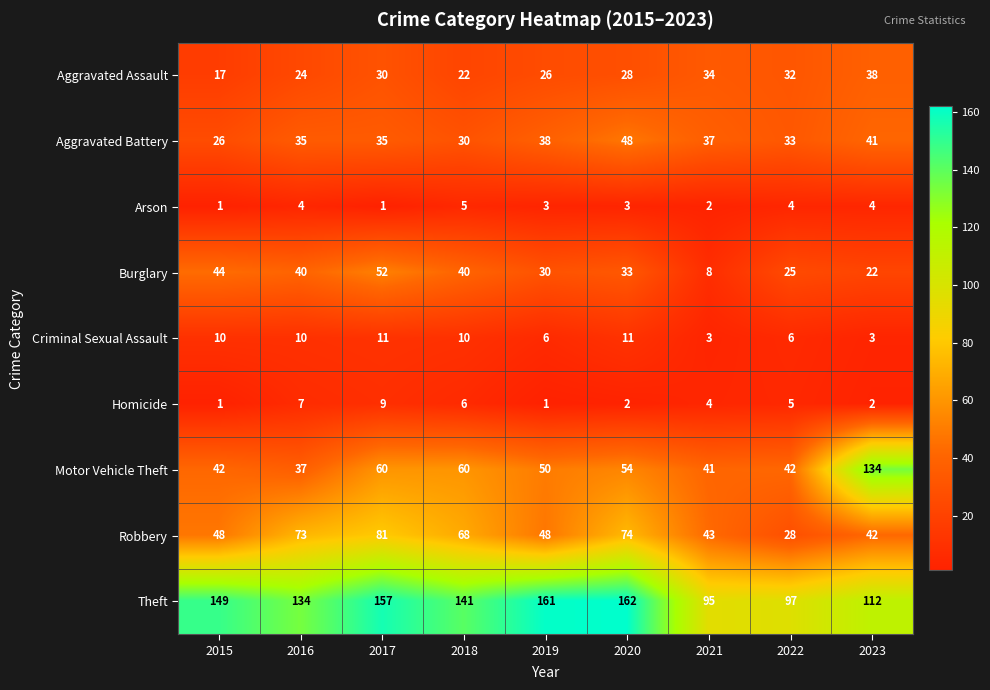

True or false: Aggravated Battery has a value of 33 at 2022.

True